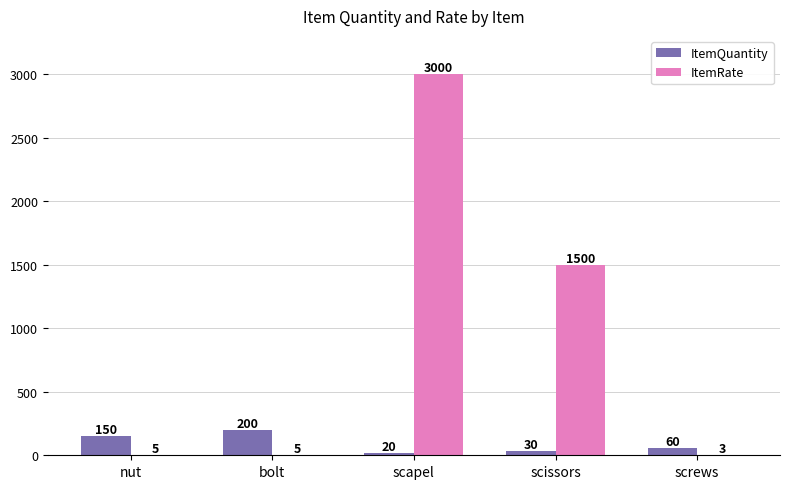

What is the total value across all series at scissors?

1530